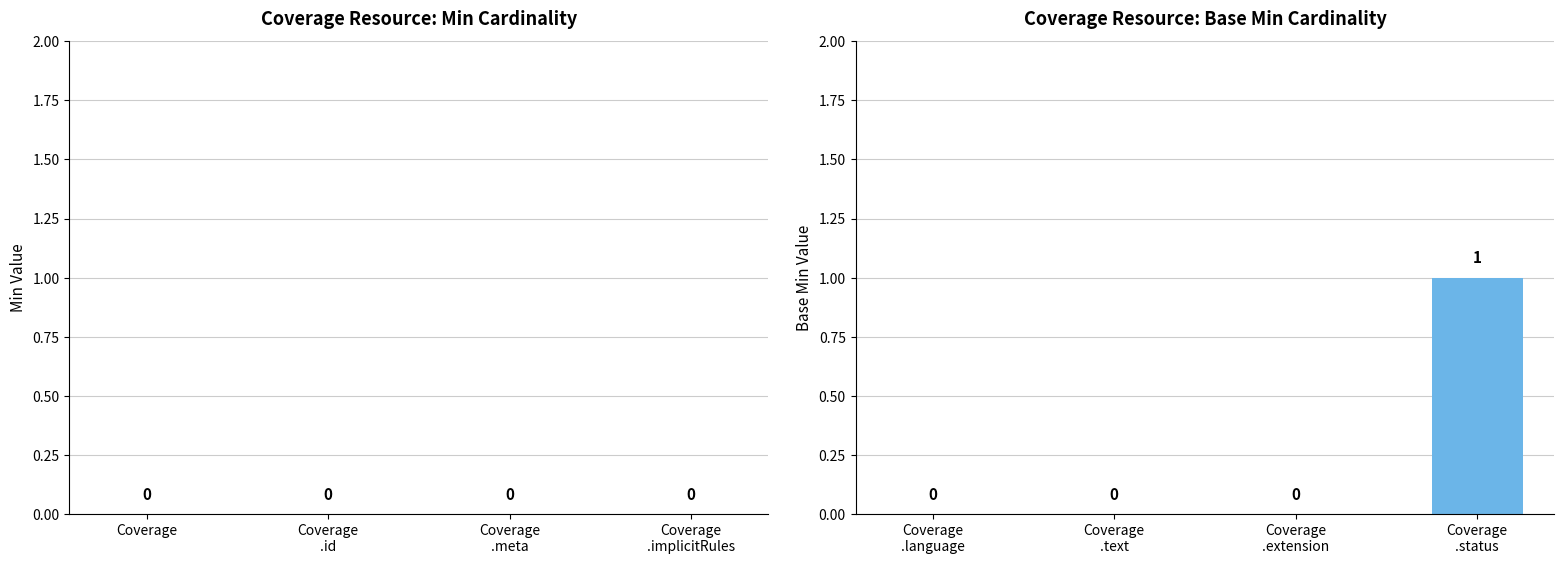

How many values are between 0 and 1?

4